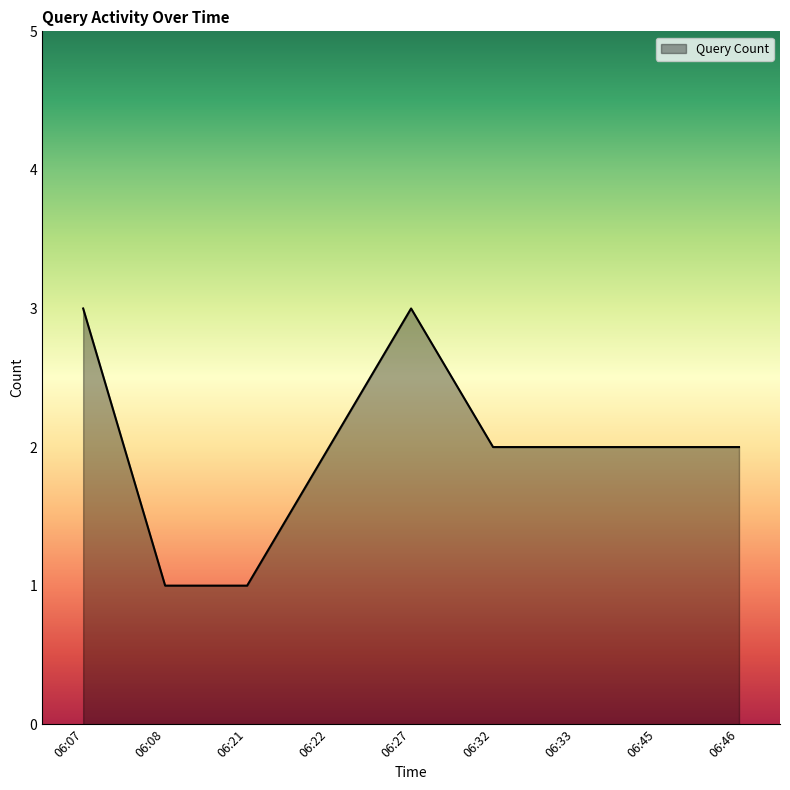

Approximately how many times larger is the value at 06:22 compared to 06:45?

1.0